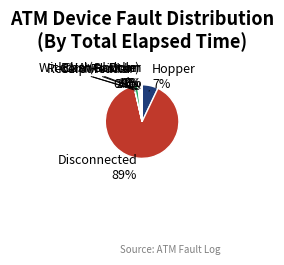

To the nearest percent, what is the difference between the largest and smallest slice percentages?

89%